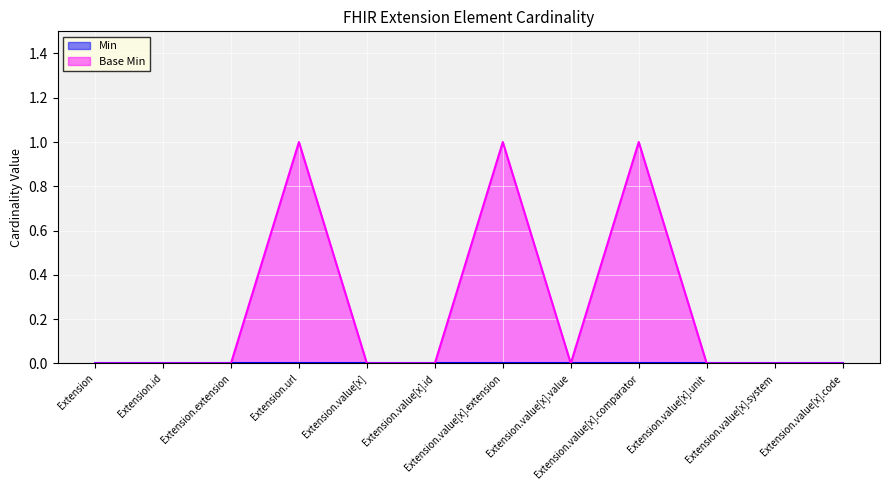

What is the label of the 6th point from the right?

Extension.value[x].extension